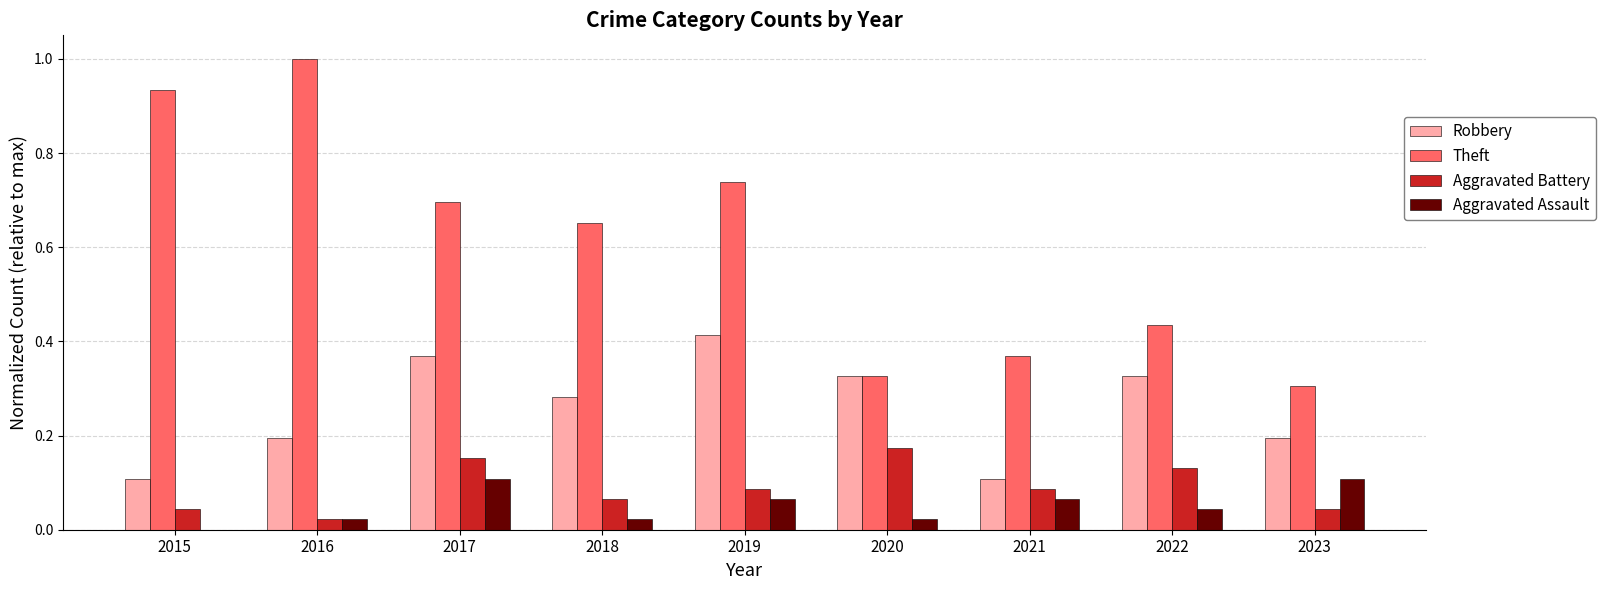

At which label does Aggravated Battery reach its peak?

2020